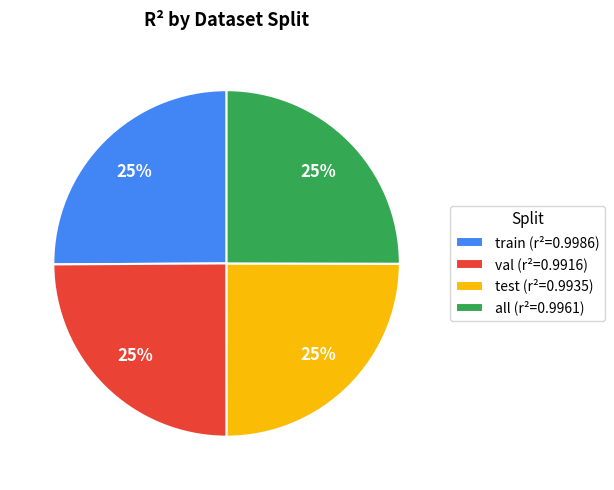

True or false: all (r²=0.9961) accounts for 25% of the total.

True